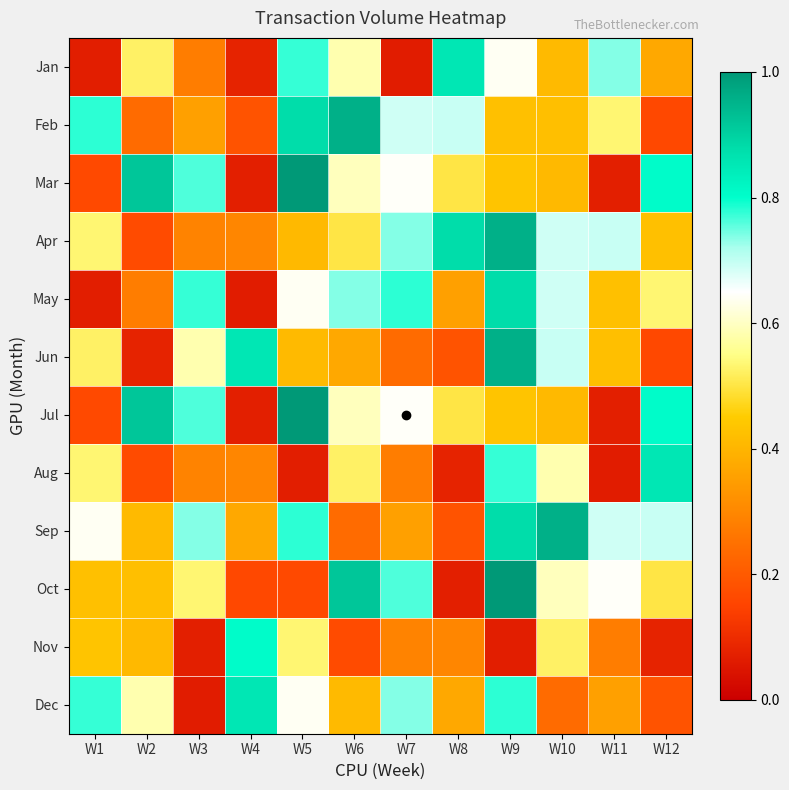

Between W10 and W12, which series saw the biggest shift?

Jun